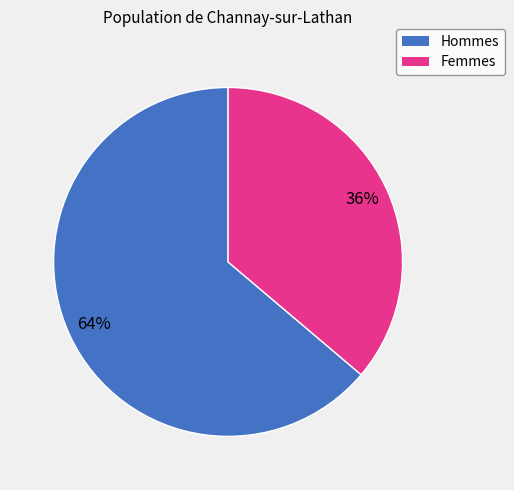

To the nearest percent, what is the average slice percentage?

50%